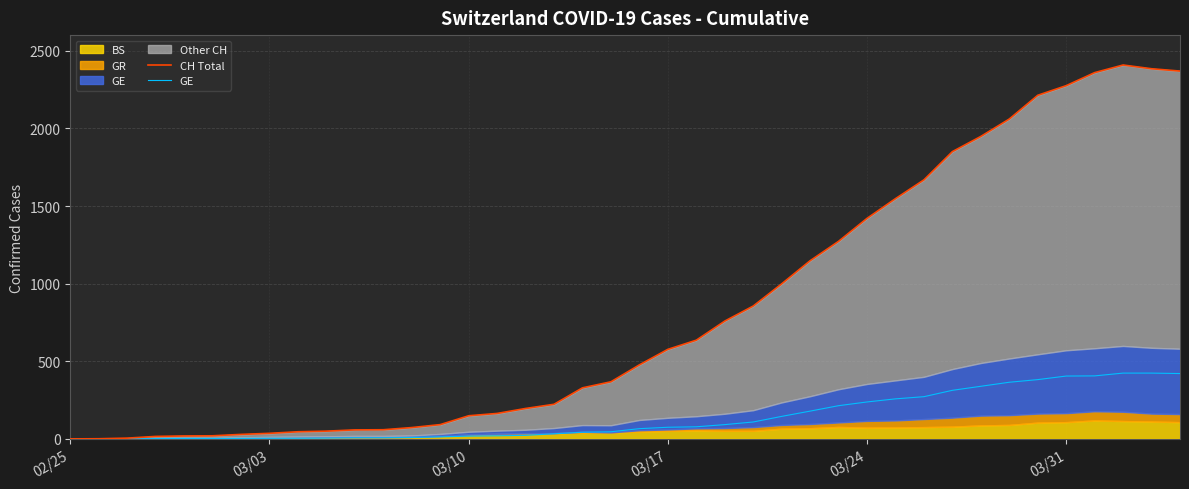

Where does the CH Total series first go above 477?

03/17